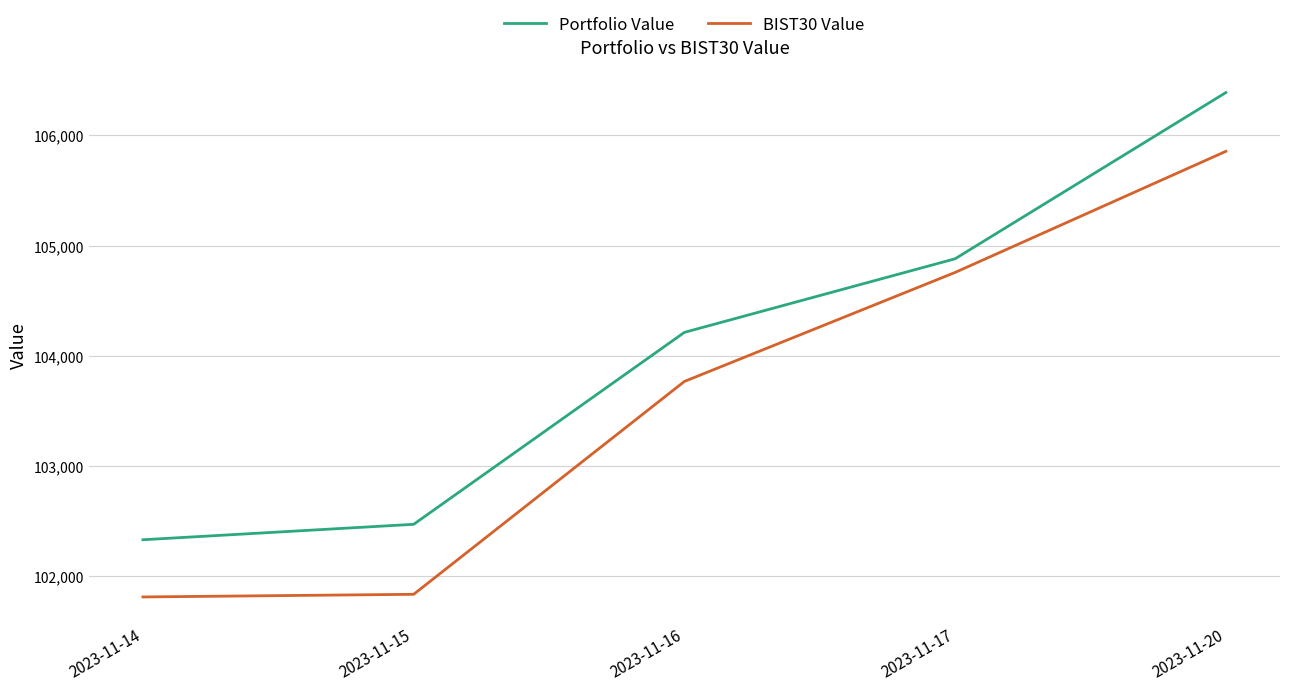

True or false: Portfolio Value has a value of 145974.0 at 2023-11-16.

False